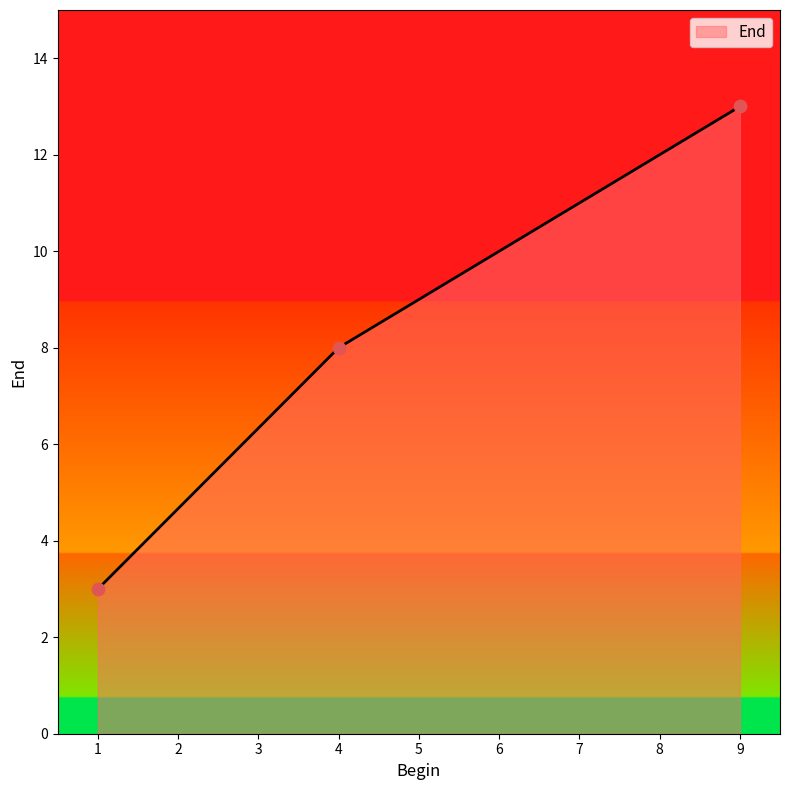

Between 1 and 4, which is larger?

4